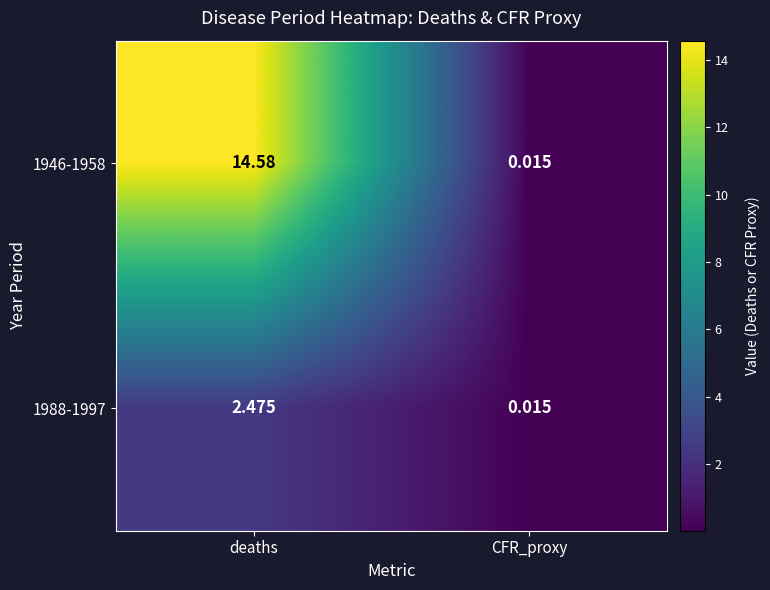

List the series in order of their overall mean, highest first.

1946-1958, 1988-1997